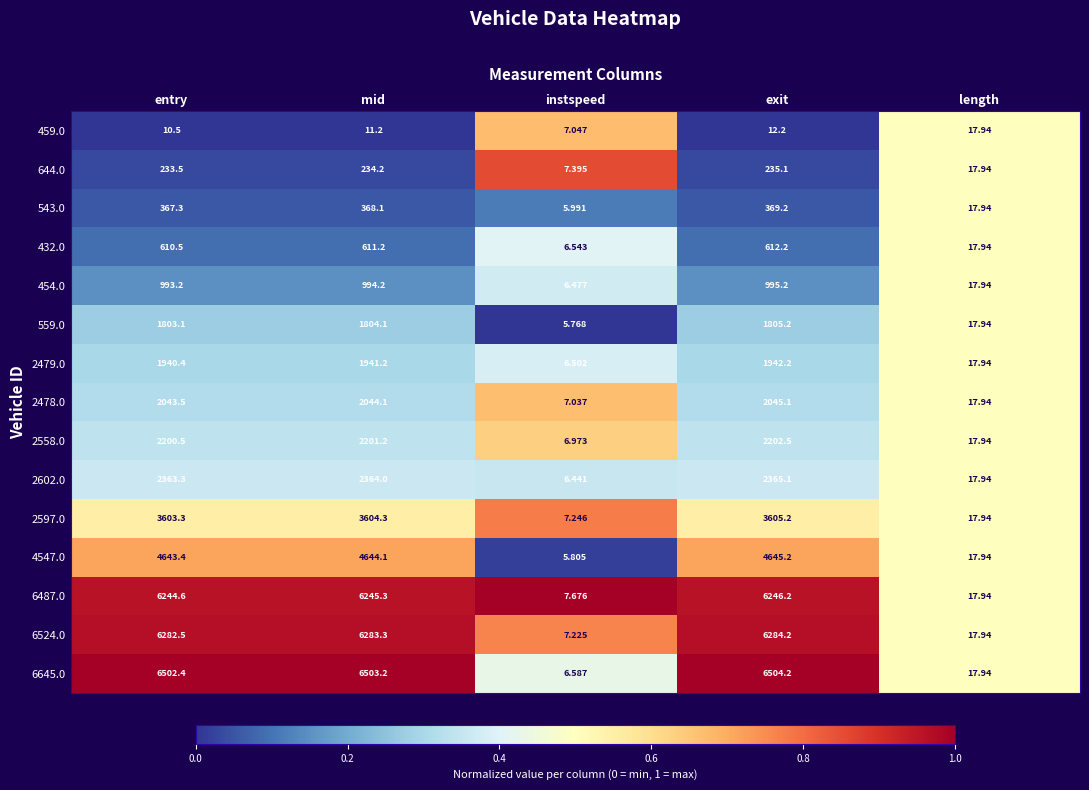

At which category is the sum across all series the highest?

exit